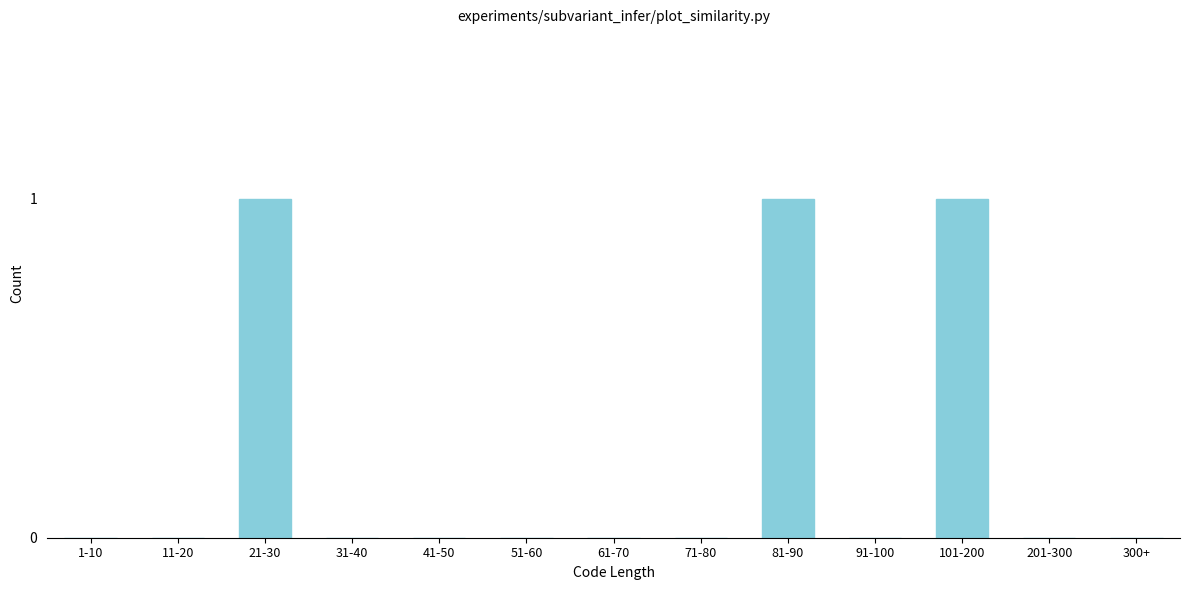

Reading left to right, what are all the values shown in this chart?

1-10=0	11-20=0	21-30=1	31-40=0	41-50=0	51-60=0	61-70=0	71-80=0	81-90=1	91-100=0	101-200=1	201-300=0	300+=0